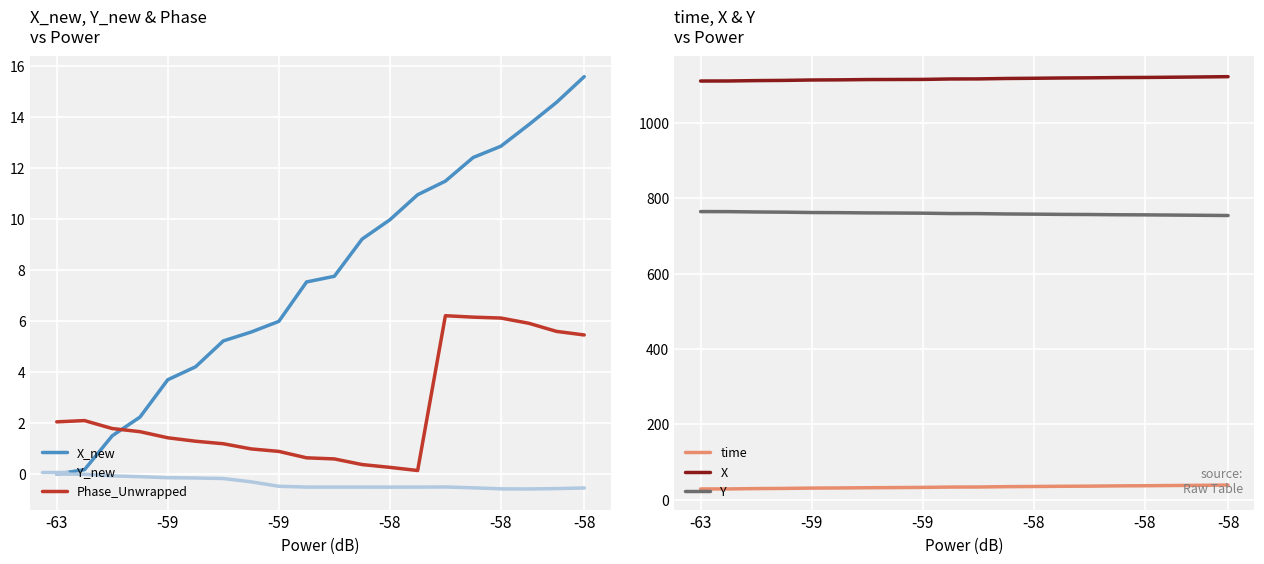

What is the total value across all series at -58?

1909.5